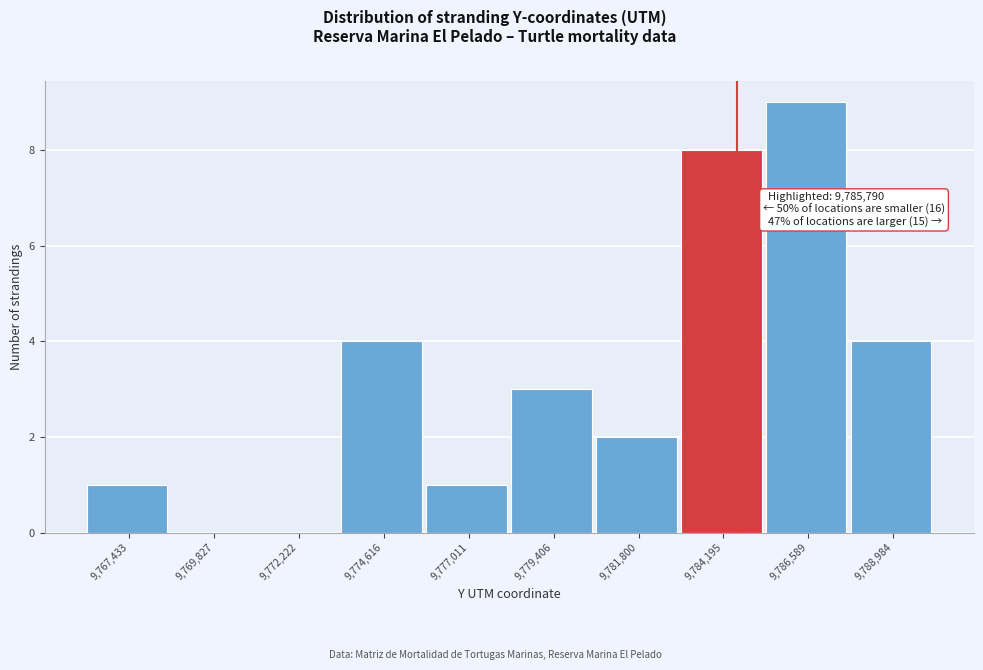

Reading left to right, extract all data points from this chart.

9,767,433=1	9,769,827=0	9,772,222=0	9,774,616=4	9,777,011=1	9,779,406=3	9,781,800=2	9,784,195=8	9,786,589=9	9,788,984=4